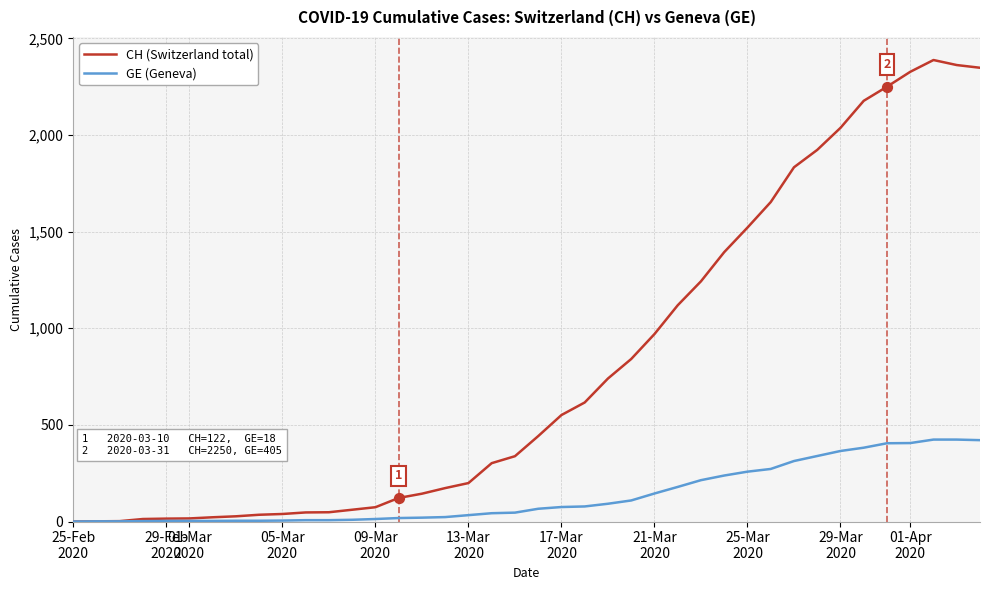

Which series has the widest spread of values?

CH (Switzerland total)